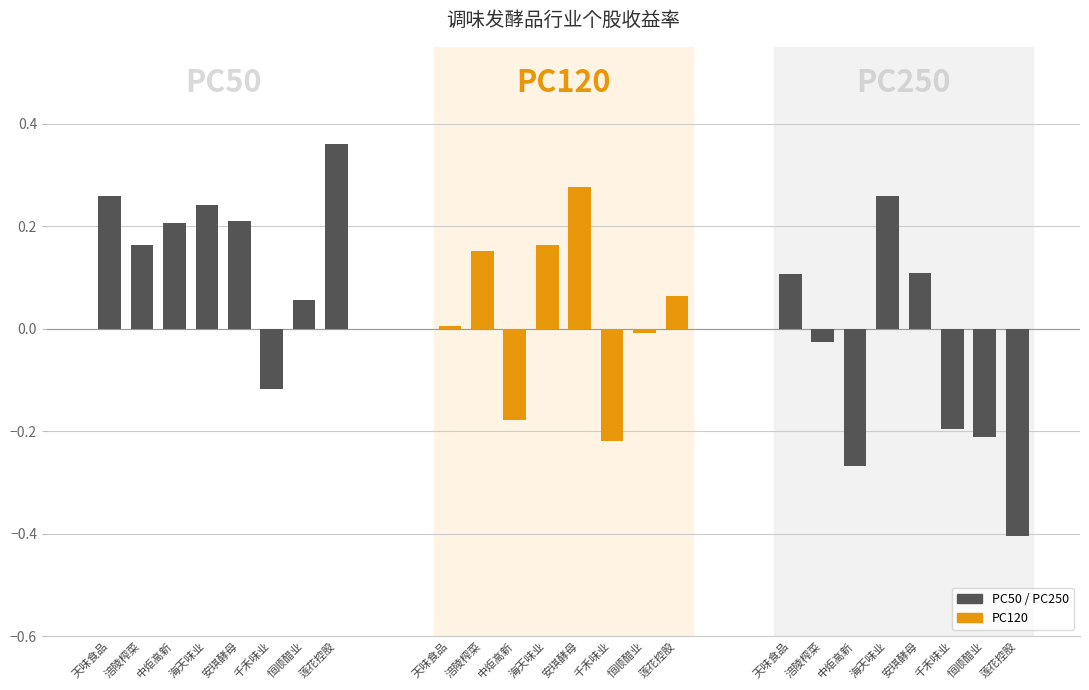

How many negative values does the PC50 series have?

1